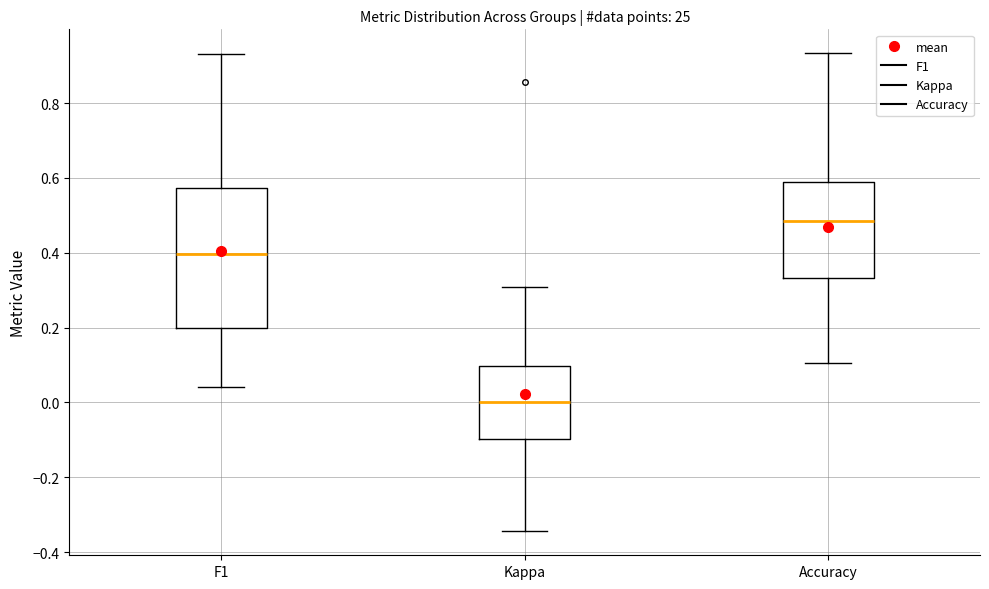

Where does the lower whisker of the box for Kappa end on the y-axis? The values are not printed on the chart, so give them approximately, as read against the axis.

-0.34